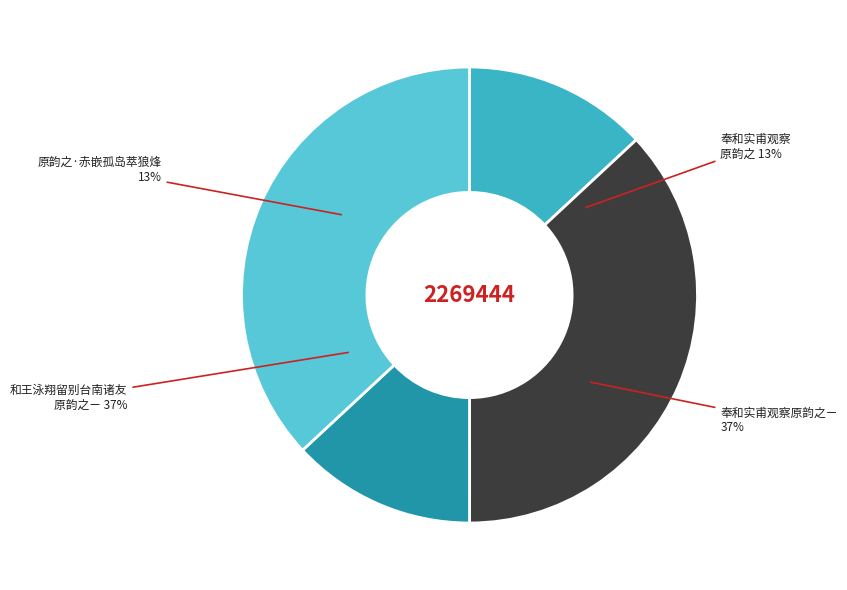

Do 原韵之·赤嵌孤岛萃狼烽 and 奉和实甫观察原韵之 together represent more than half of the pie?

No